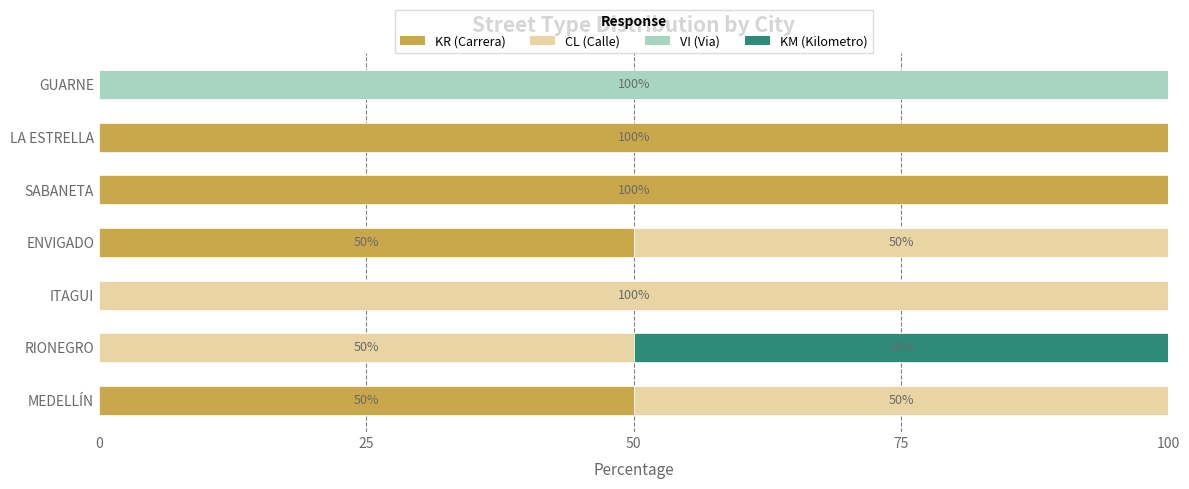

What is the maximum value for KR (Carrera)?

100